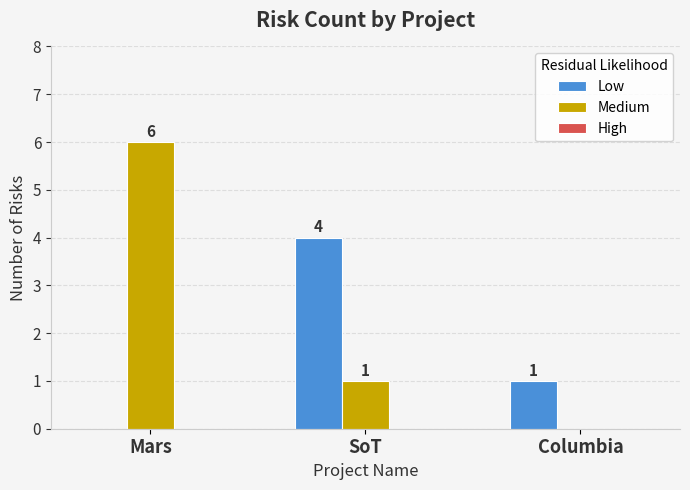

Is the value of Low at Columbia greater than the value of Medium at Mars?

No